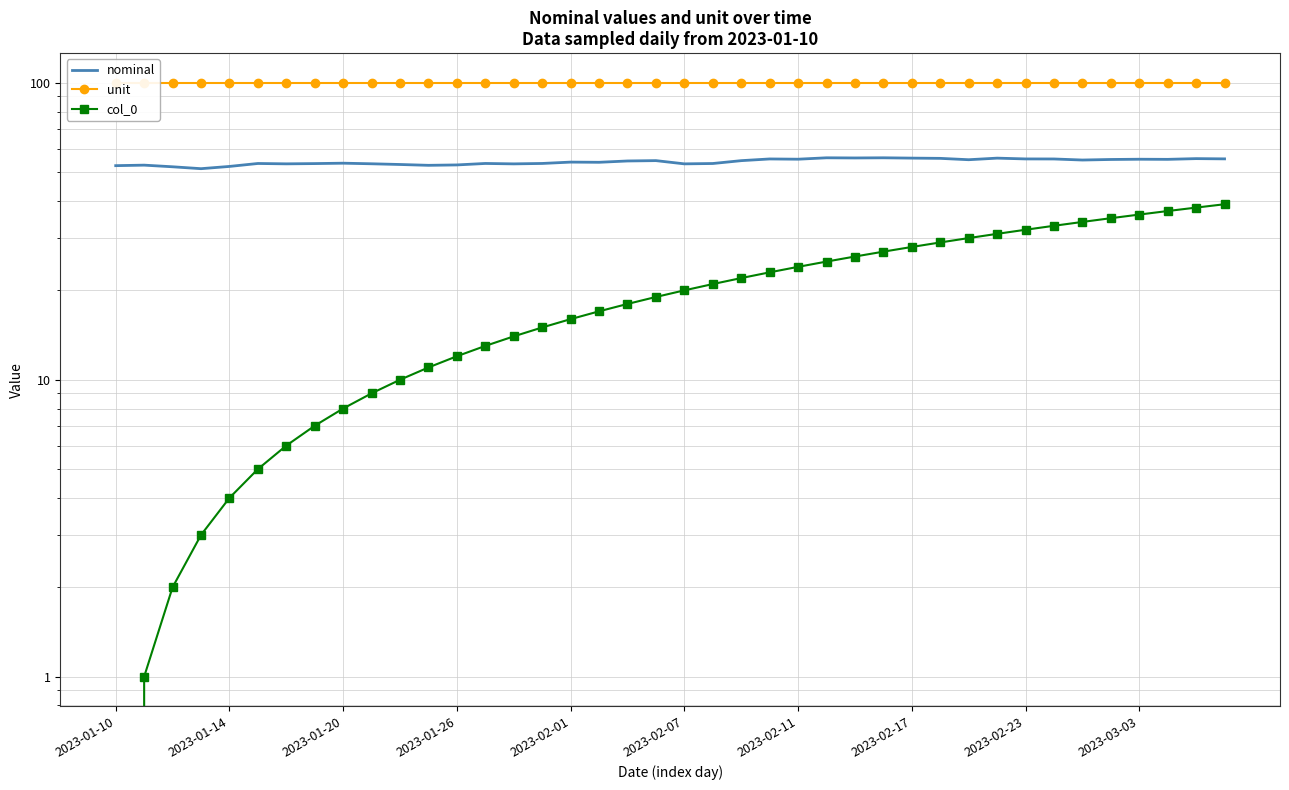

Is the value of nominal at 38 greater than the value of unit at 15?

No